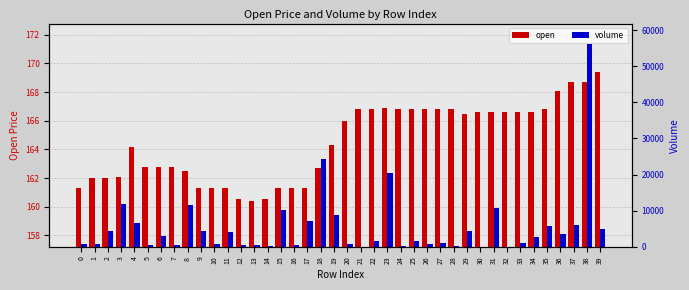

The value of volume at 4 is 2698.9. True or false?

False